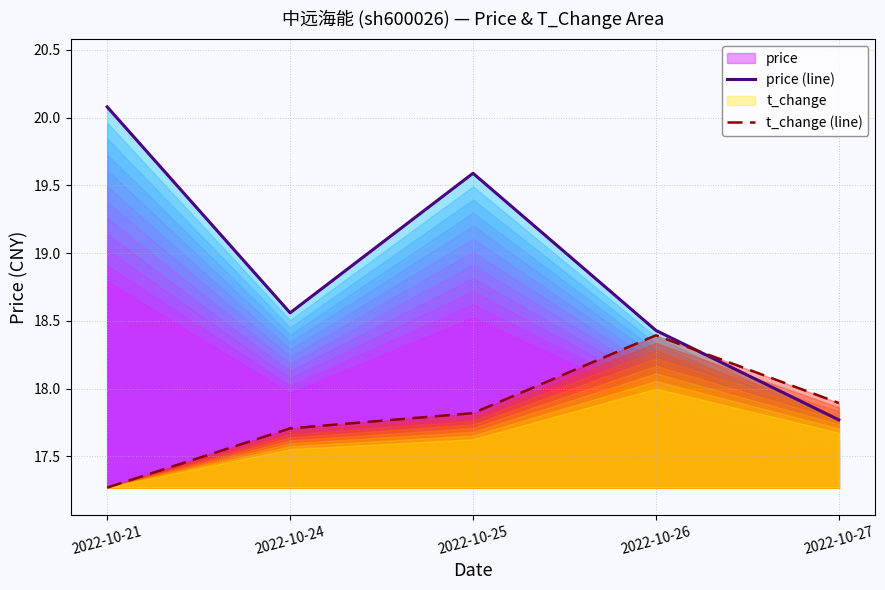

Where do price (line) and t_change (line) first cross each other?

2022-10-26 and 2022-10-27